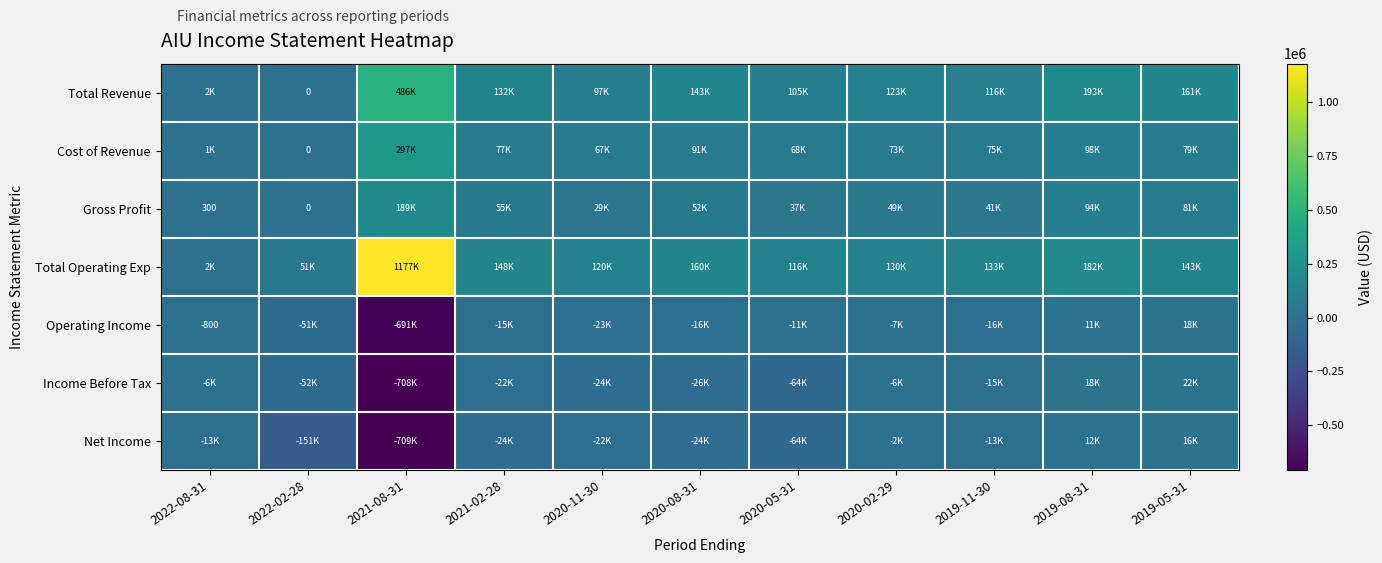

Count the number of categories in the chart.

11